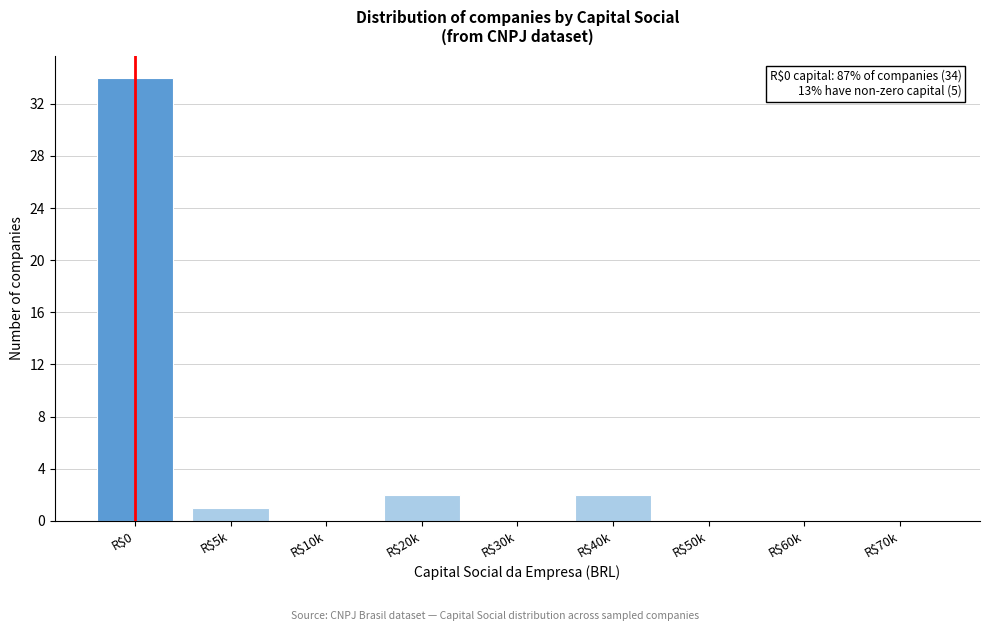

The chart shows a value of 0 at R$70k. True or false?

True